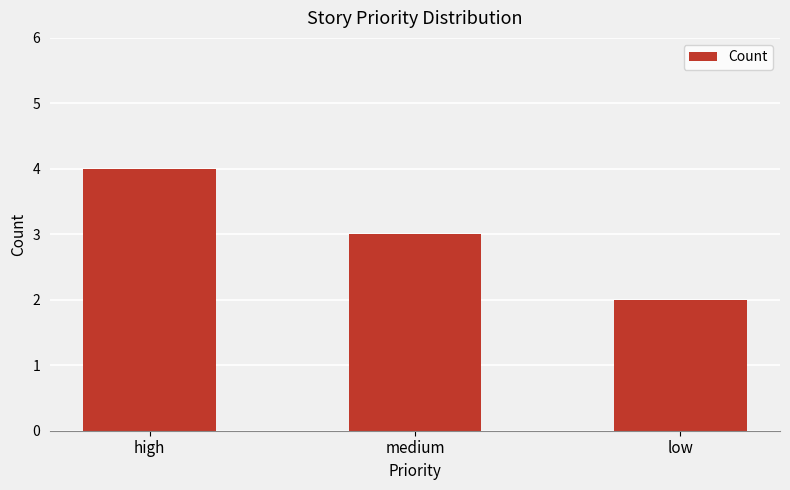

Rank the categories by value from lowest to highest.

low, medium, high